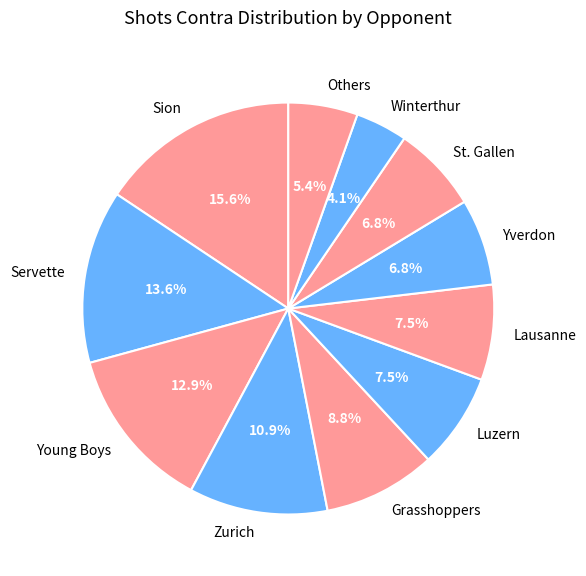

Is Zurich the majority of the pie?

No